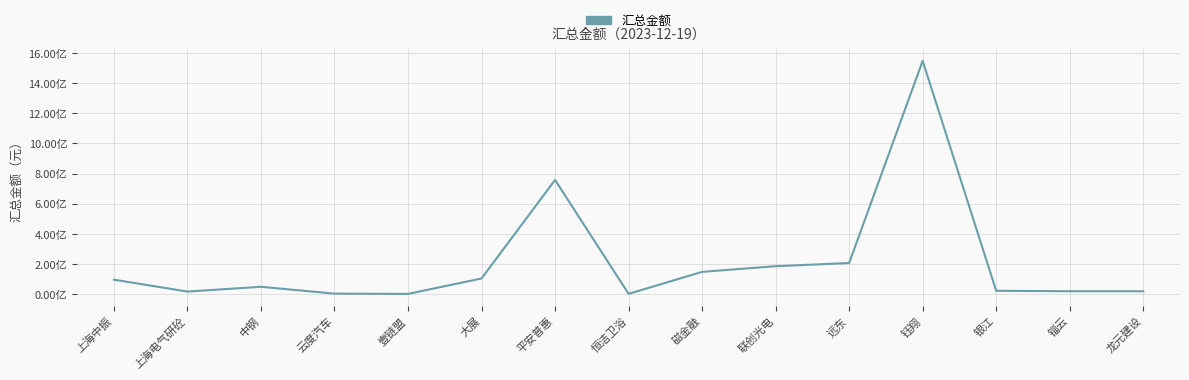

List the labels in order of value, largest first.

钰翔, 平安普惠, 远东, 联创光电, 磁金融, 大展, 上海中振, 中钢, 银江, 锱云, 龙元建设, 上海电气研砼, 云度汽车, 恒洁卫浴, 壹链盟